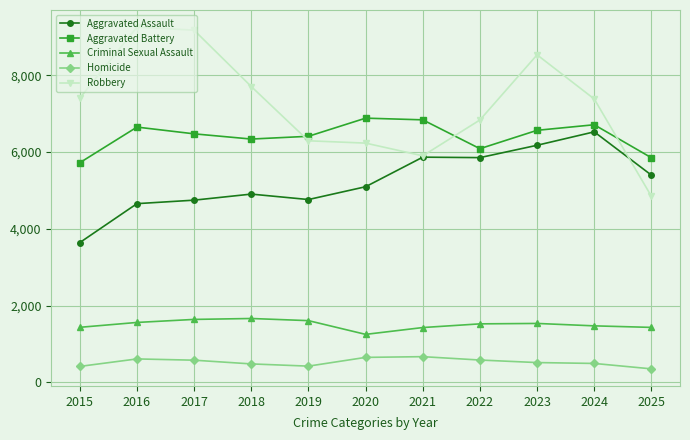

List the series in order of their peak value, highest first.

Robbery, Aggravated Battery, Aggravated Assault, Criminal Sexual Assault, Homicide